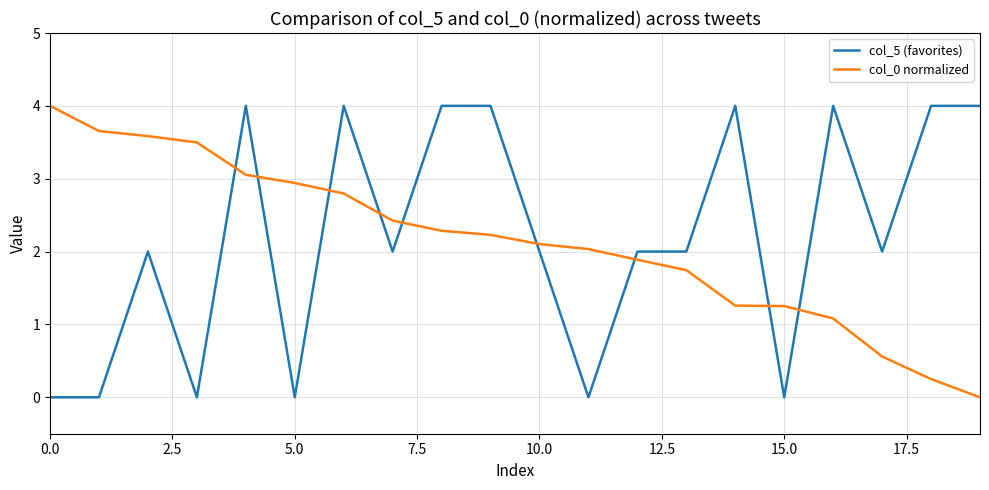

How many values in col_0 normalized are above zero?

19